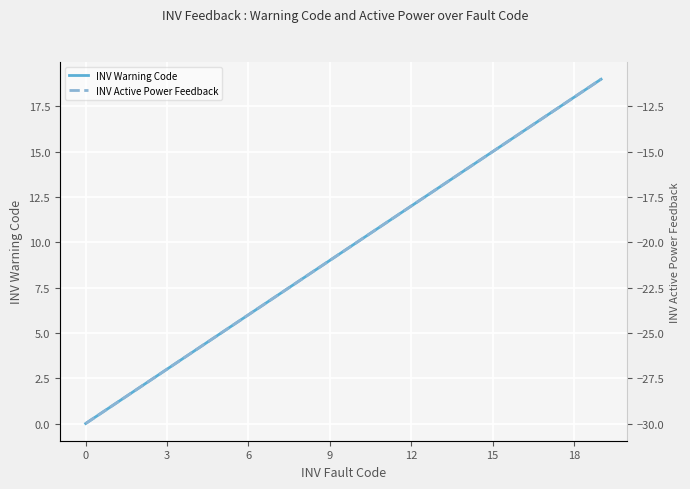

The INV Warning Code series shows 6 at 9. True or false?

False